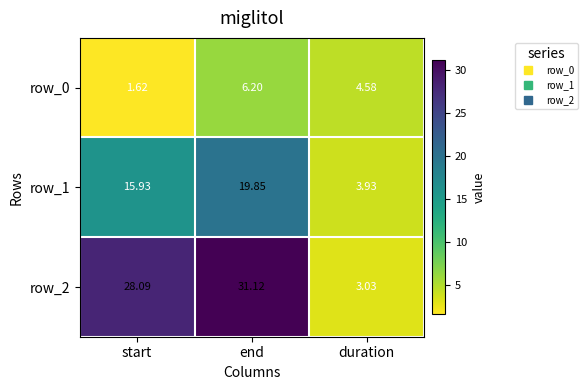

The row_2 series shows 28.1 at start. True or false?

True